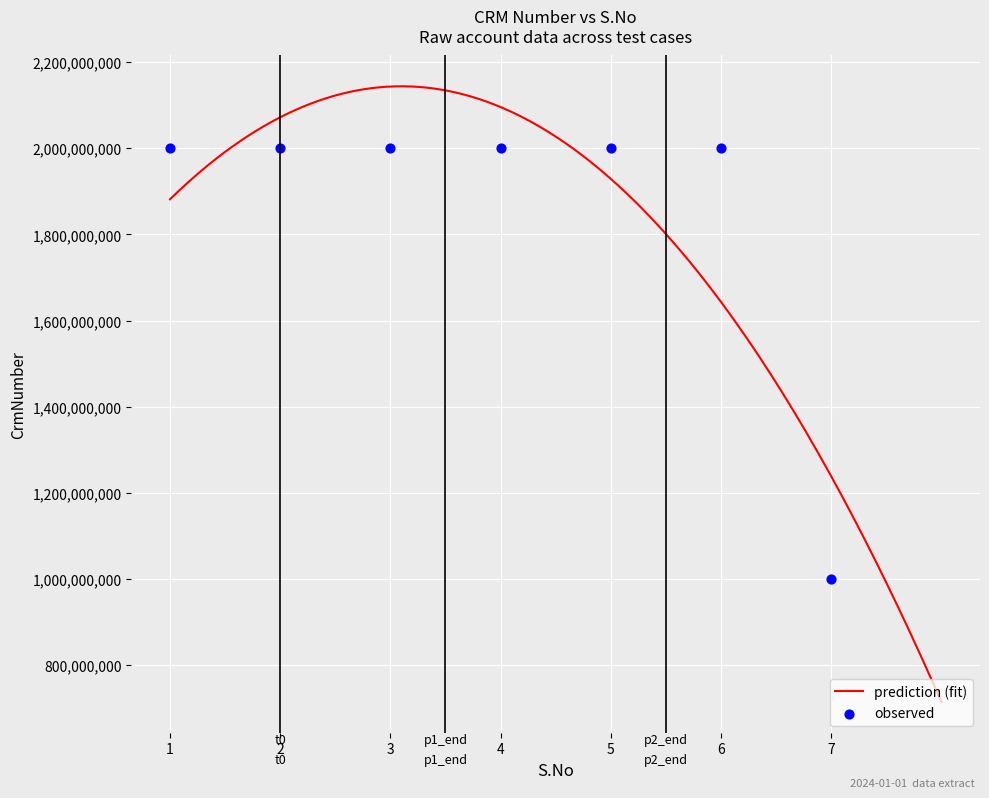

Between 7 and 3, which is larger?

3